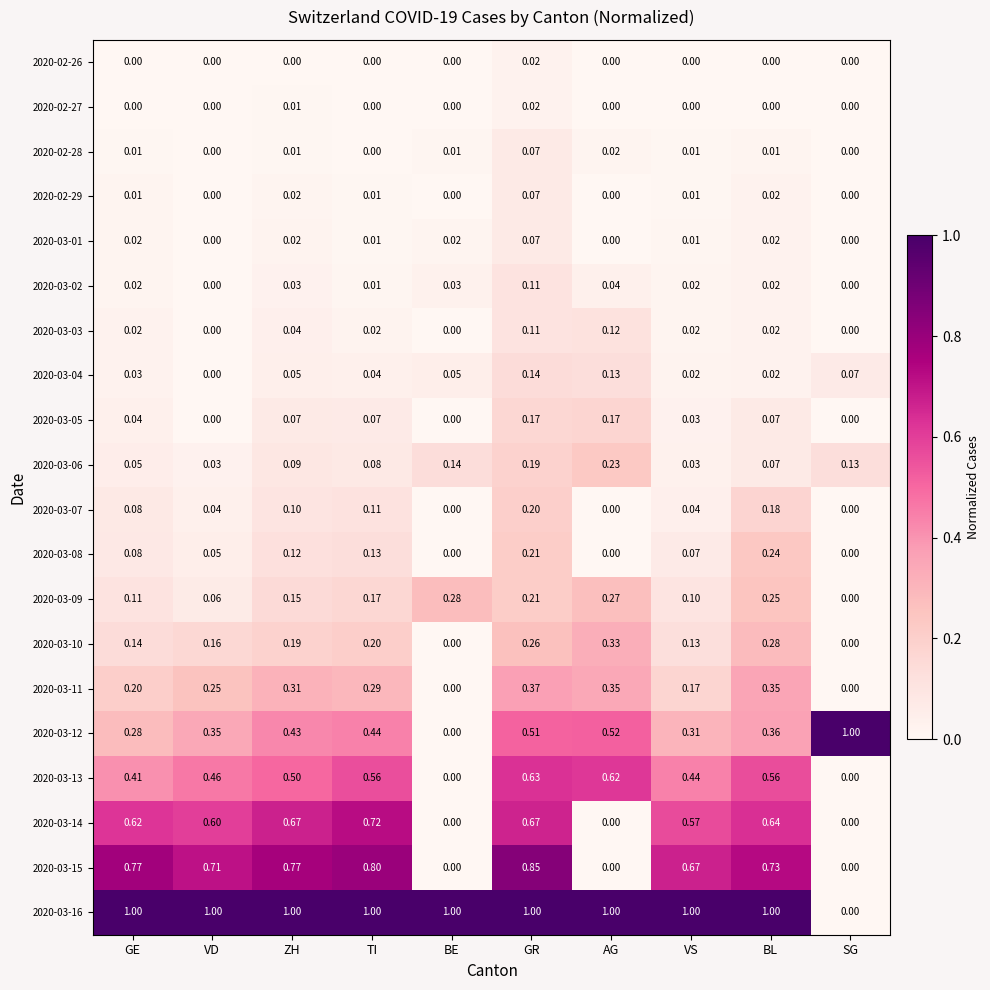

At how many categories does at least one series exceed 0?

10